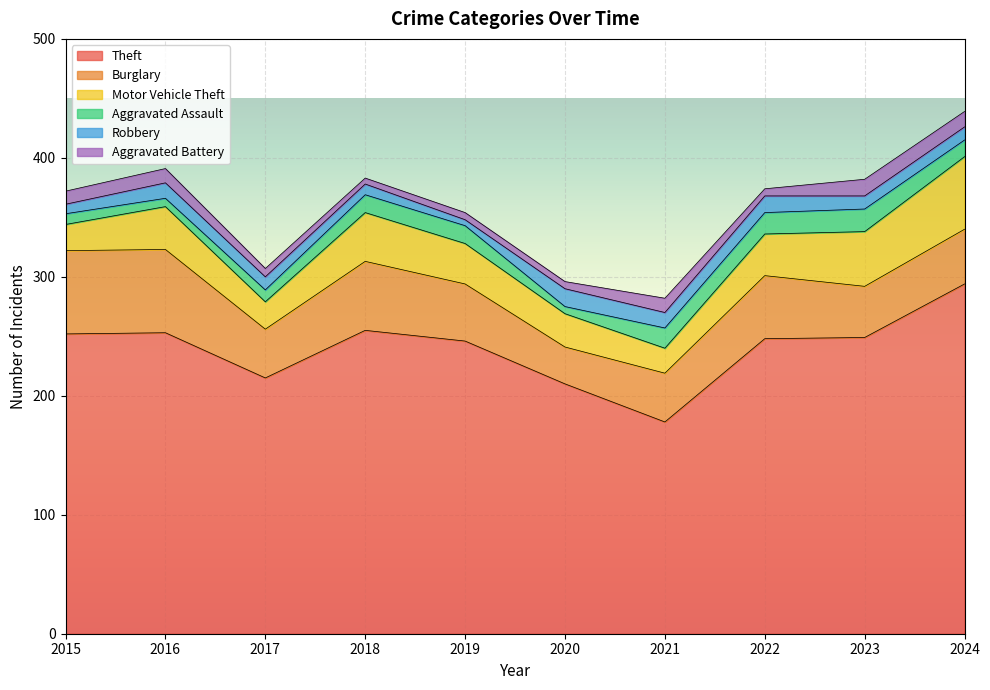

What is the lowest value of the Aggravated Assault series?

6